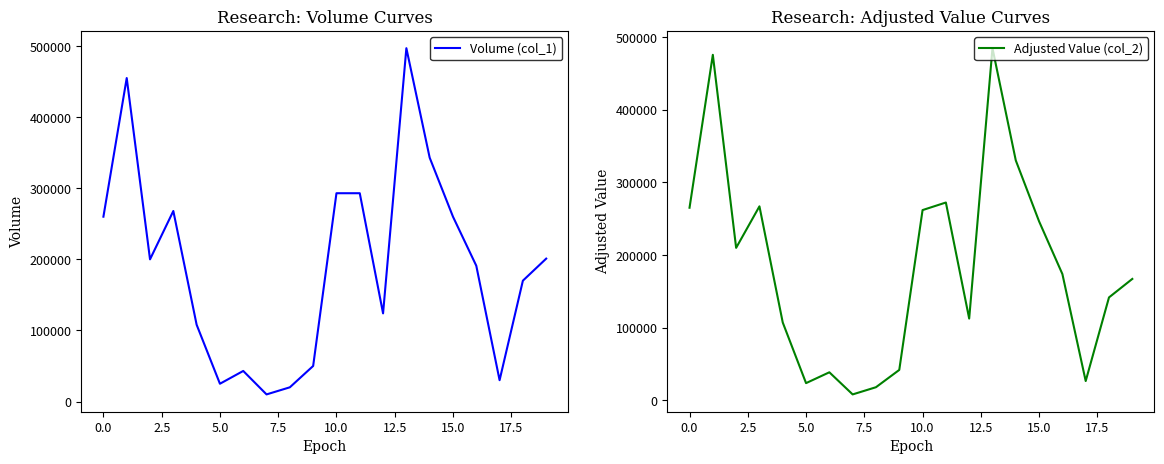

True or false: Adjusted Value (col_2) has a value of 112690 at 12.

True